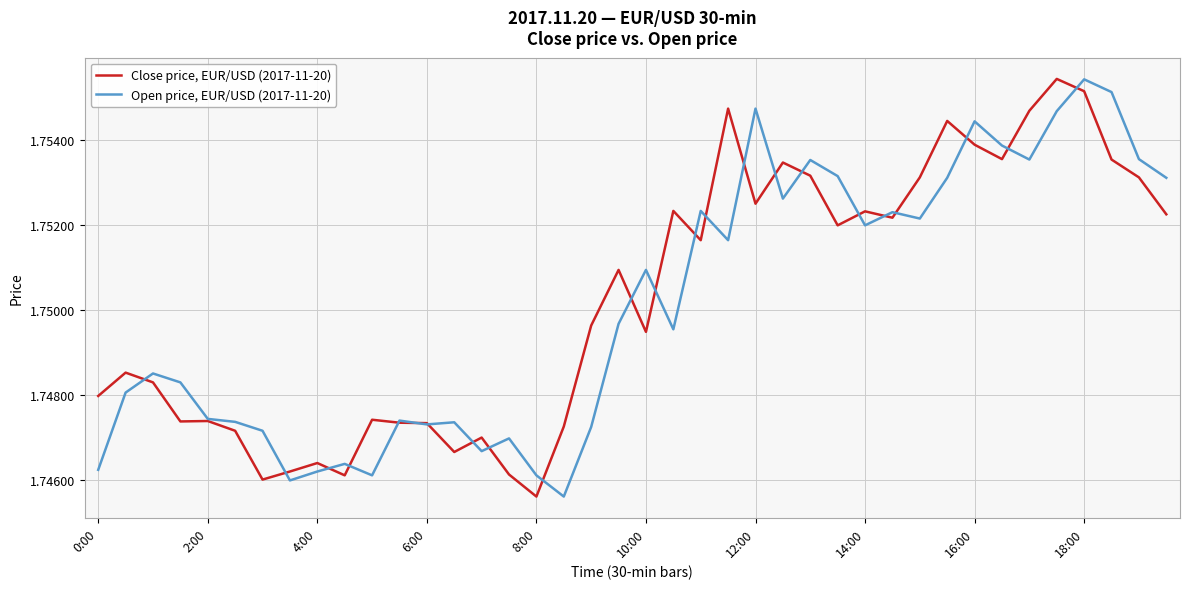

True or false: Close price, EUR/USD (2017-11-20) and Open price, EUR/USD (2017-11-20) cross at least once.

True